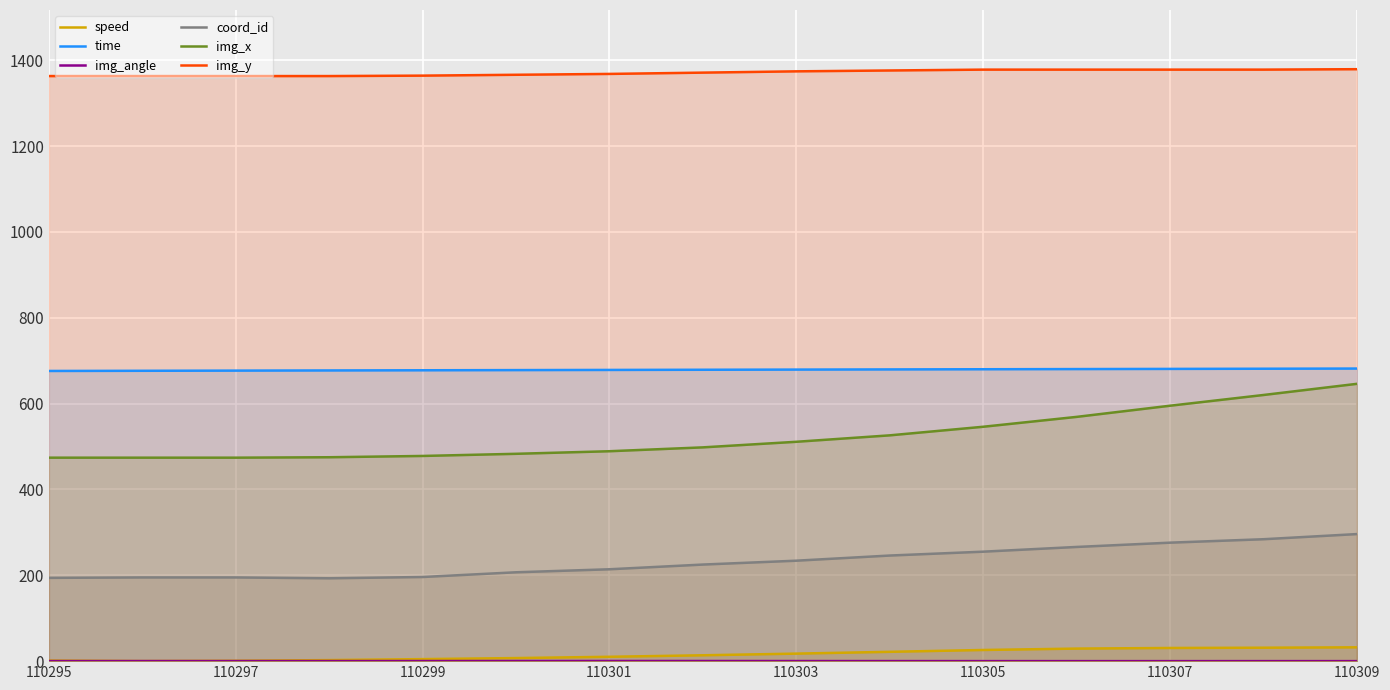

Reading left to right, list all the values displayed in this chart.

speed: 1.3	0.2	0.9	2.5	4.7	7.2	10.1	13.6	17.5	21.7	26.0	29.2	30.7	31.3	32.2
time: 676.0	676.4	676.8	677.2	677.6	678.0	678.4	678.8	679.2	679.6	680.0	680.4	680.8	681.2	681.6
img_angle: 0.2	0.2	0.2	0.2	0.2	0.3	0.3	0.3	0.2	0.1	0.0	0.0	0.0	0.0	0.0
coord_id: 194.0	195.0	195.0	193.0	196.0	207.0	214.0	225.0	234.0	246.0	255.0	266.0	276.0	284.0	296.0
img_x: 474.0	474.0	474.0	475.0	478.0	483.0	489.0	498.0	511.0	526.0	546.0	569.0	595.0	620.0	646.0
img_y: 1363.0	1363.0	1363.0	1363.0	1364.0	1366.0	1368.0	1371.0	1374.0	1376.0	1378.0	1378.0	1378.0	1378.0	1379.0